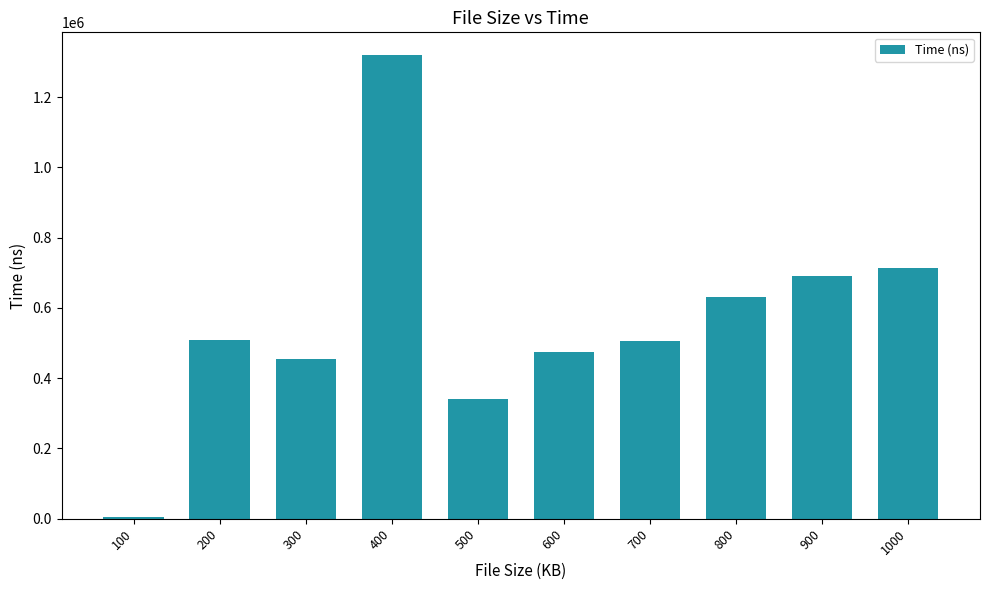

Are the bars horizontal?

No